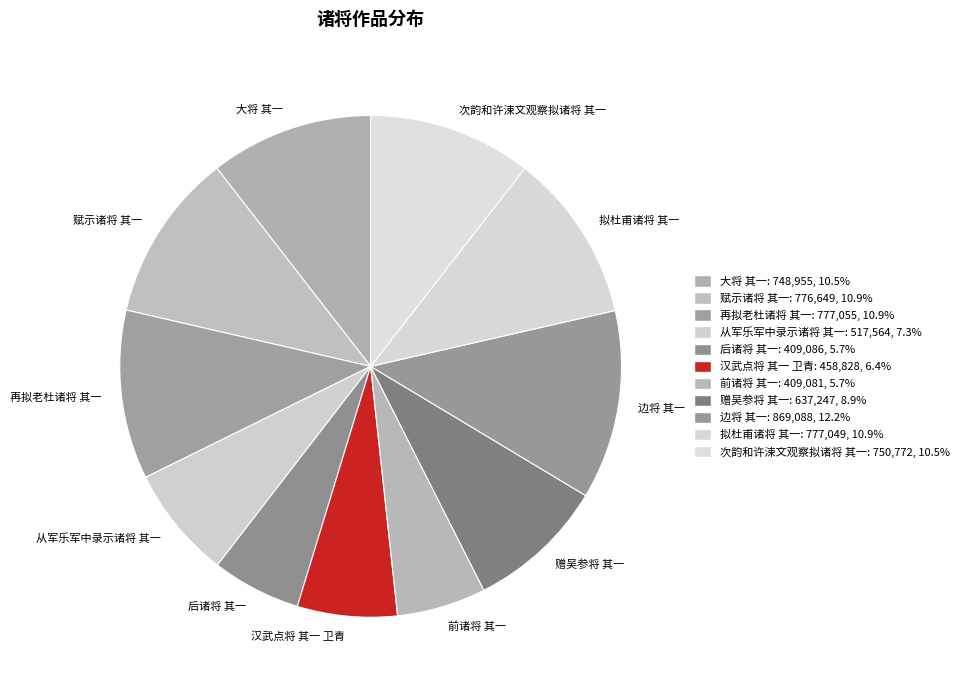

To the nearest percent, what is the average slice percentage?

9%